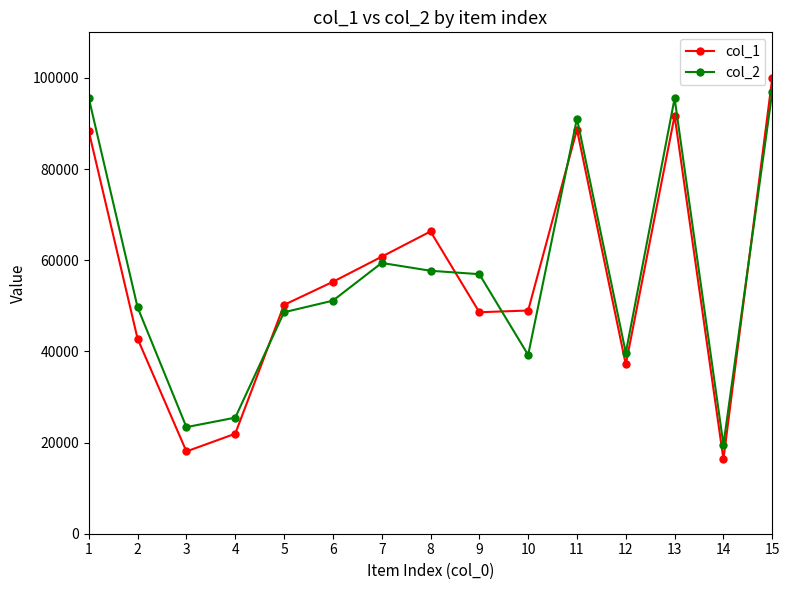

What is the smallest value displayed?

16335